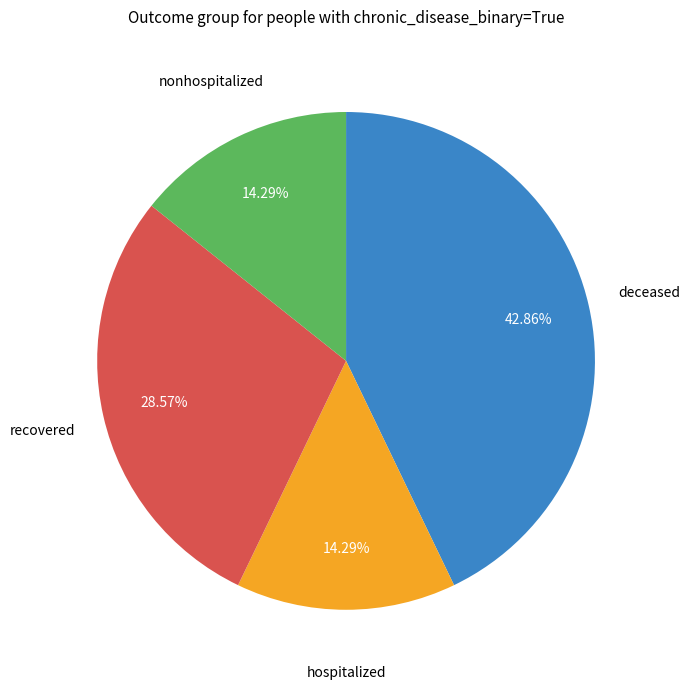

Is there any slice that represents more than half of the pie?

No